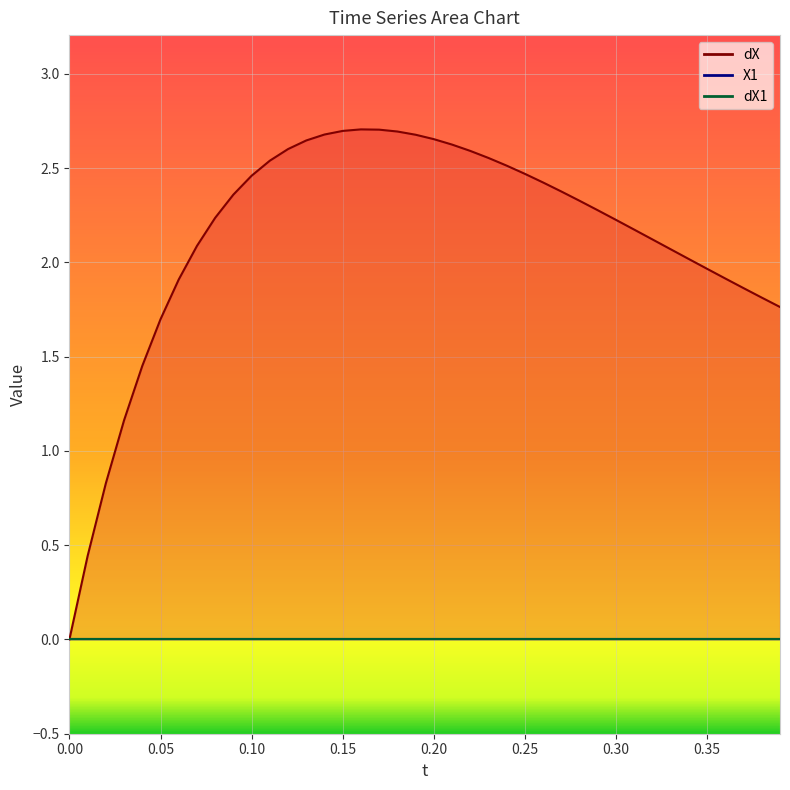

What value does the dX series have at 7?

2.1